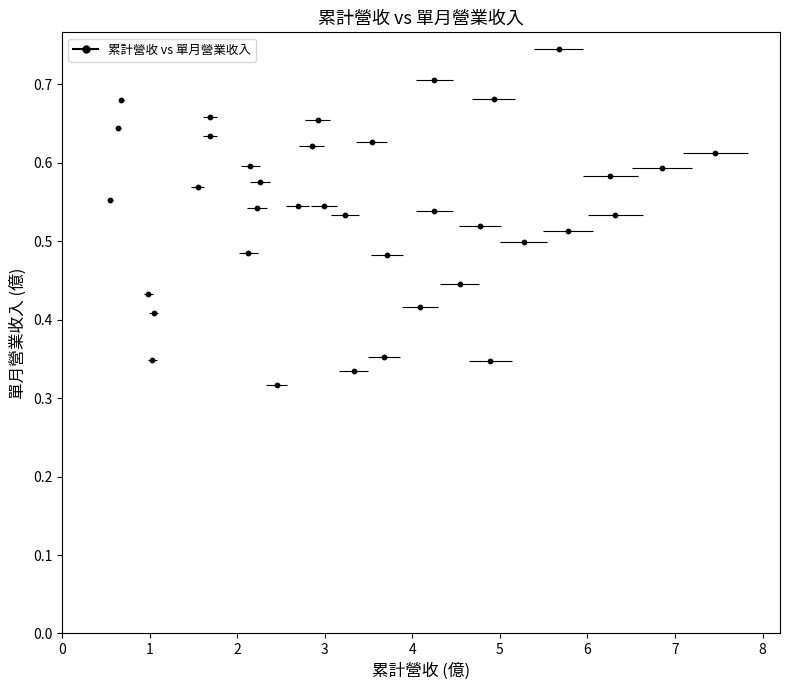

What is the range of X values (max minus min)?

6.9